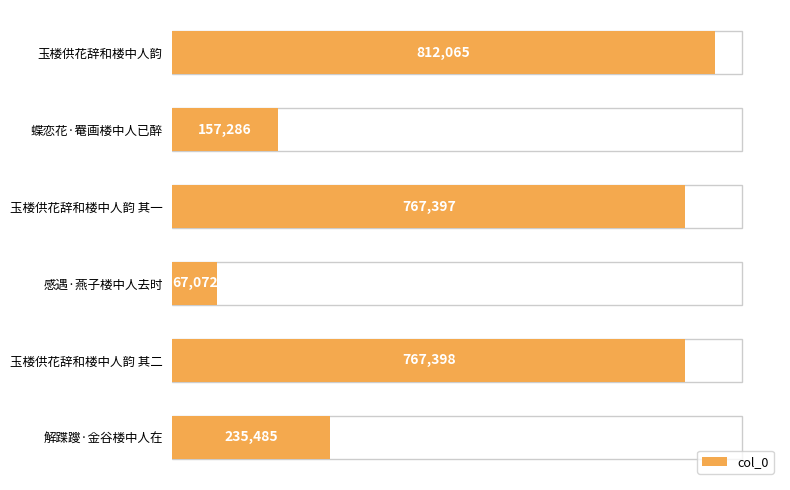

What position from the bottom is 玉楼供花辞和楼中人韵 其一?

4